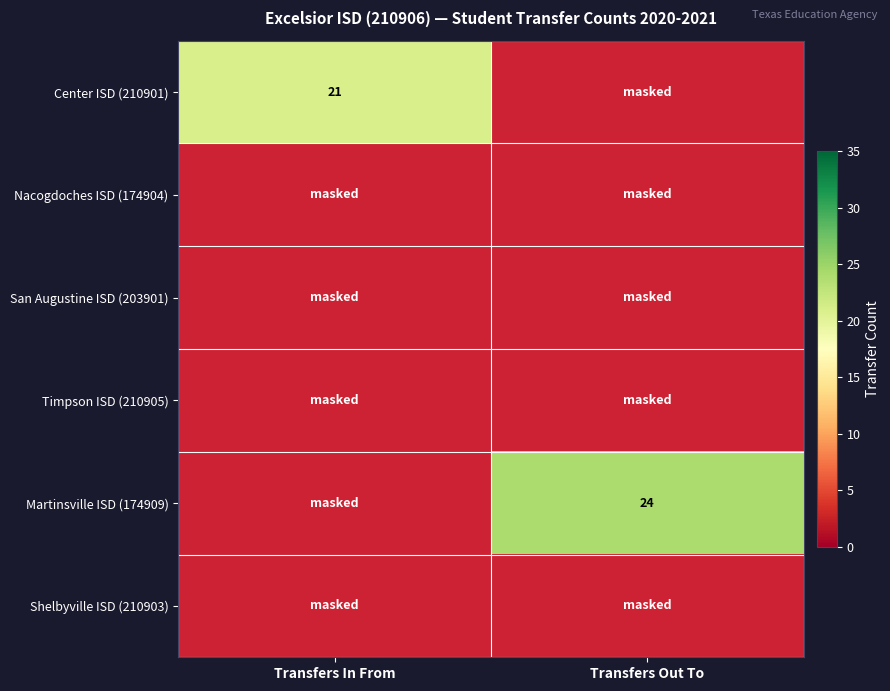

At how many categories does at least one series exceed 23?

1